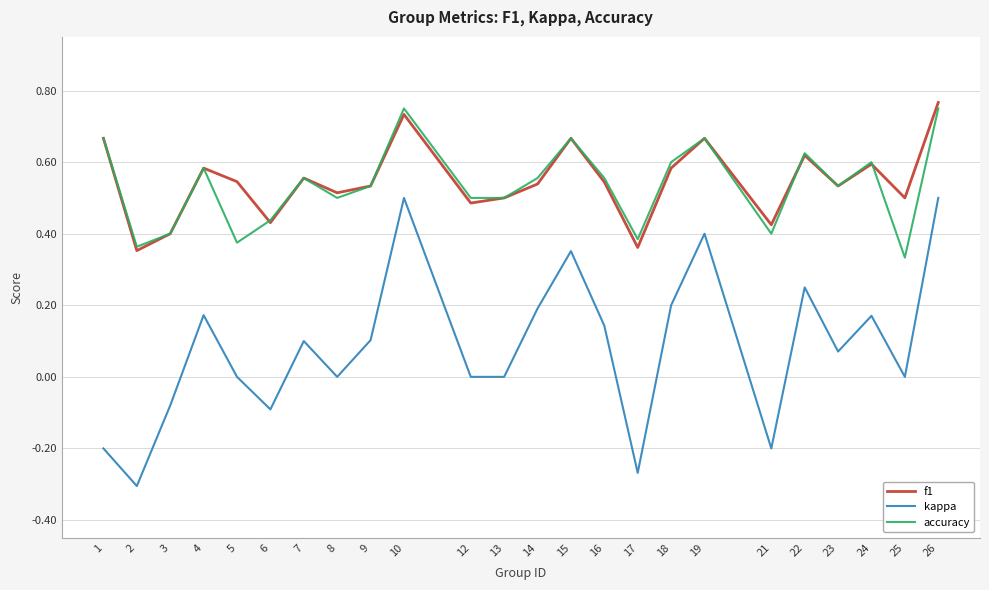

What is the total value across all series at 9?

1.2